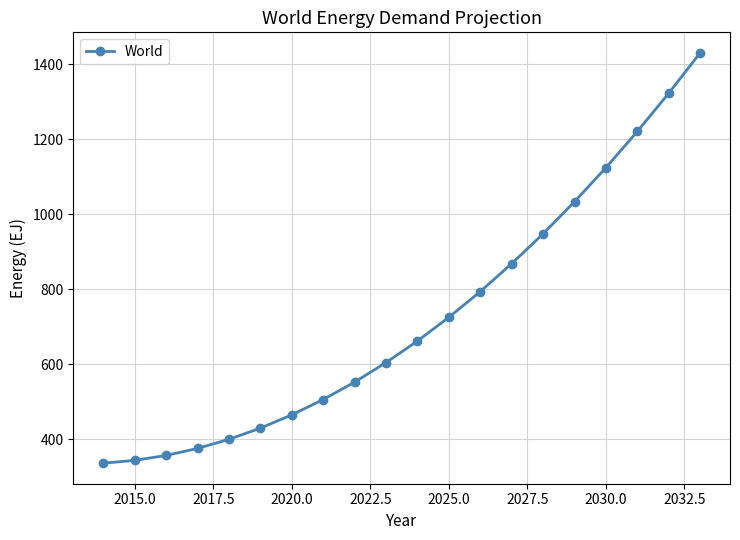

What is the value of the 17th point from the left?

1124.1